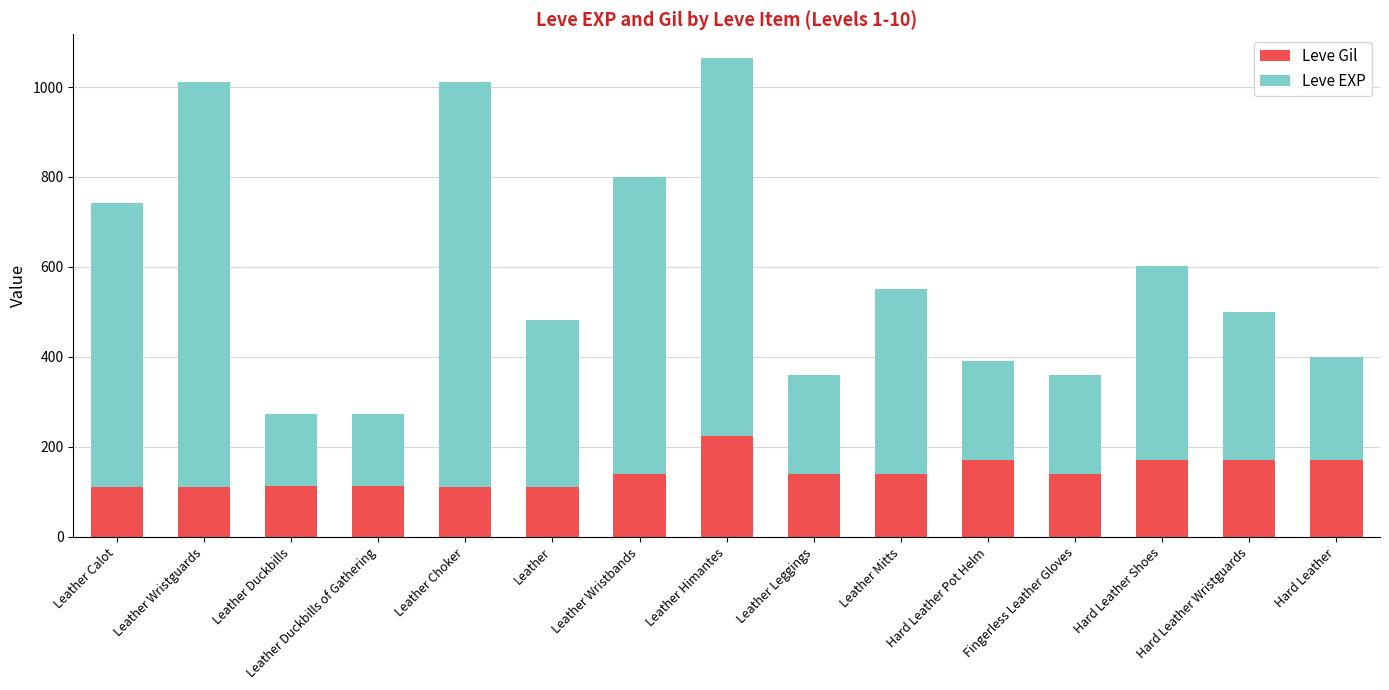

What is the minimum value for Leve Gil?

112